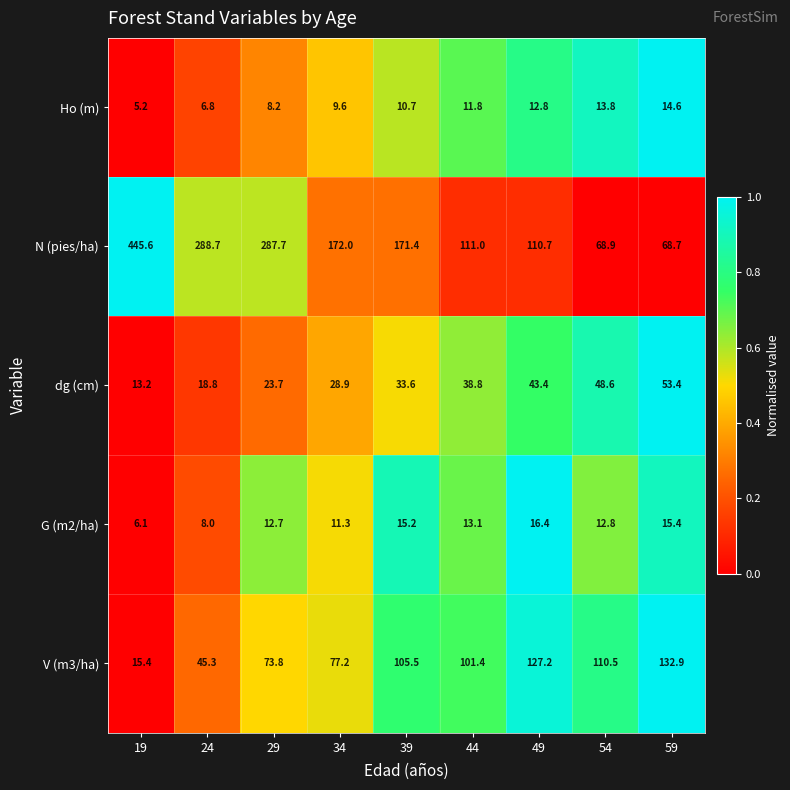

What is the difference between the second highest and minimum values in the N (pies/ha) series?

220.0